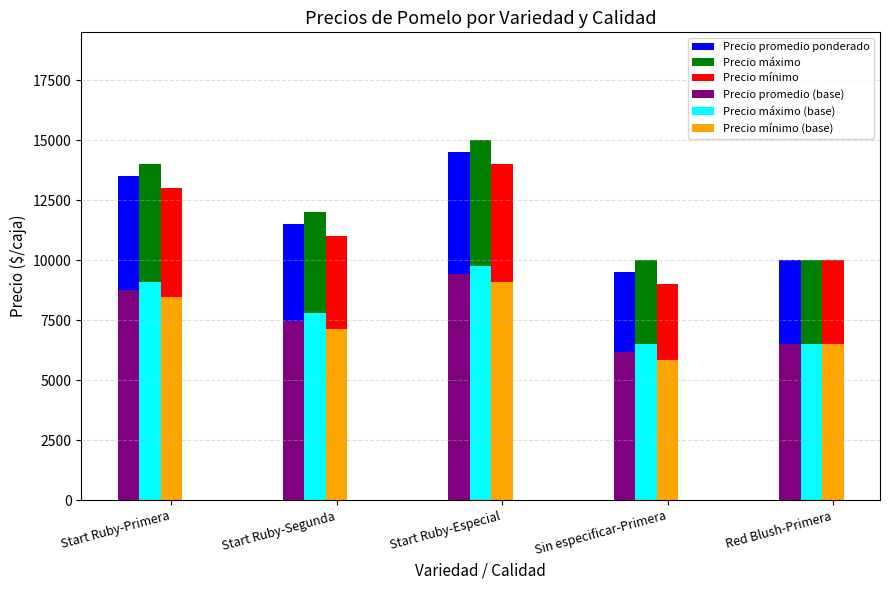

Are the bars grouped side by side (vs. stacked)?

Yes